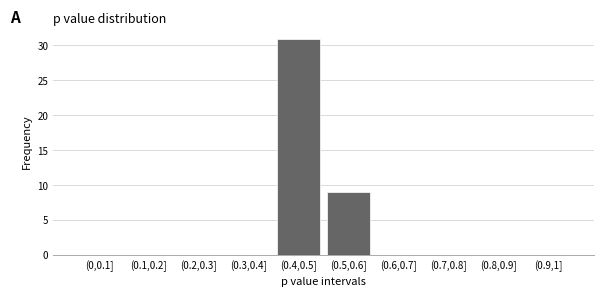

Reading left to right, extract all data points from this chart.

(0,0.1]=0	(0.1,0.2]=0	(0.2,0.3]=0	(0.3,0.4]=0	(0.4,0.5]=31	(0.5,0.6]=9	(0.6,0.7]=0	(0.7,0.8]=0	(0.8,0.9]=0	(0.9,1]=0